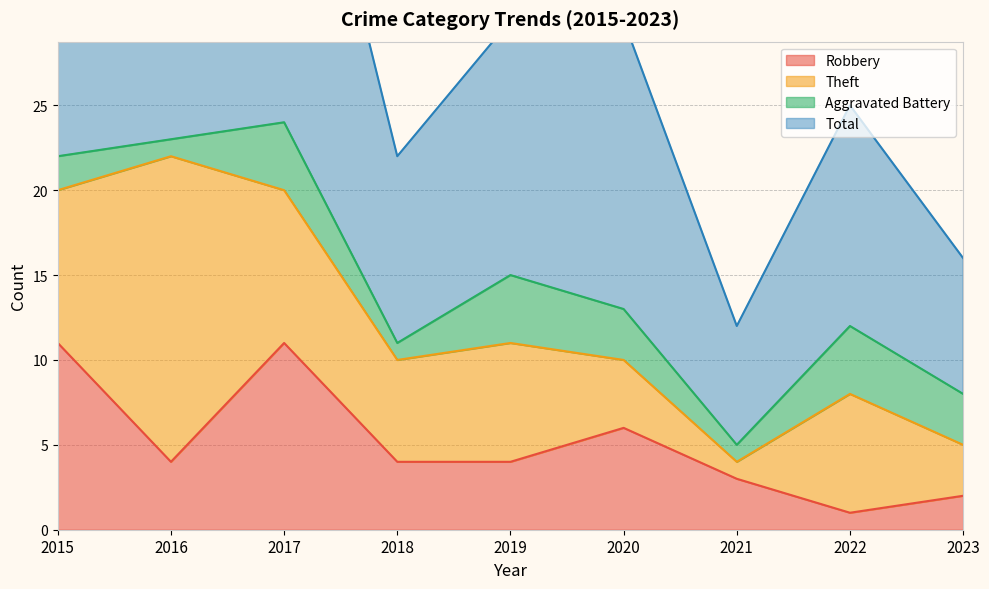

What is the difference between the highest and lowest values at 2023?

14